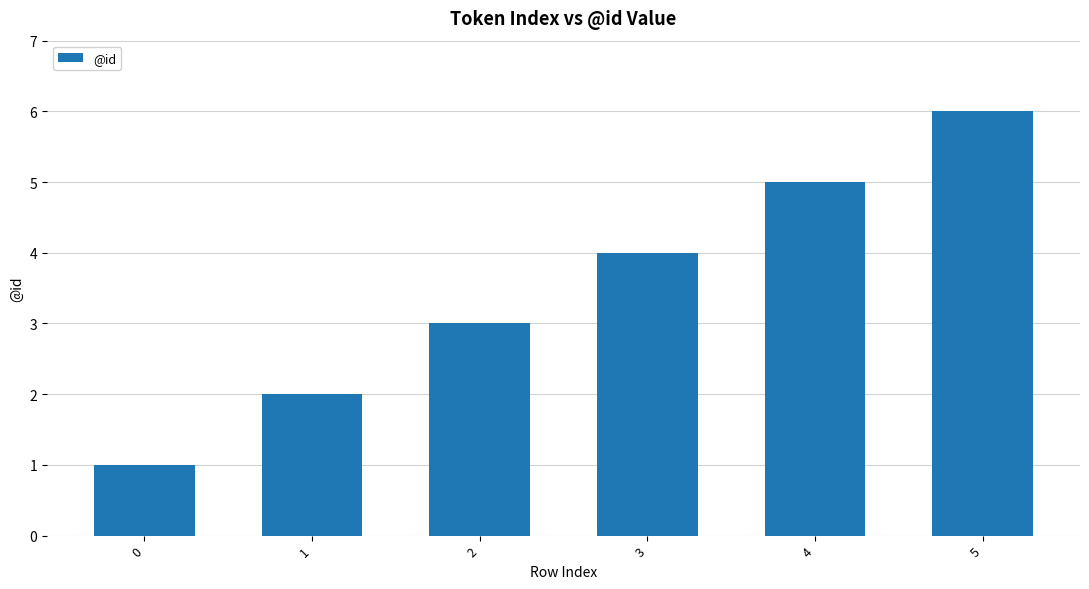

True or false: the data shows 1 at 1.

False